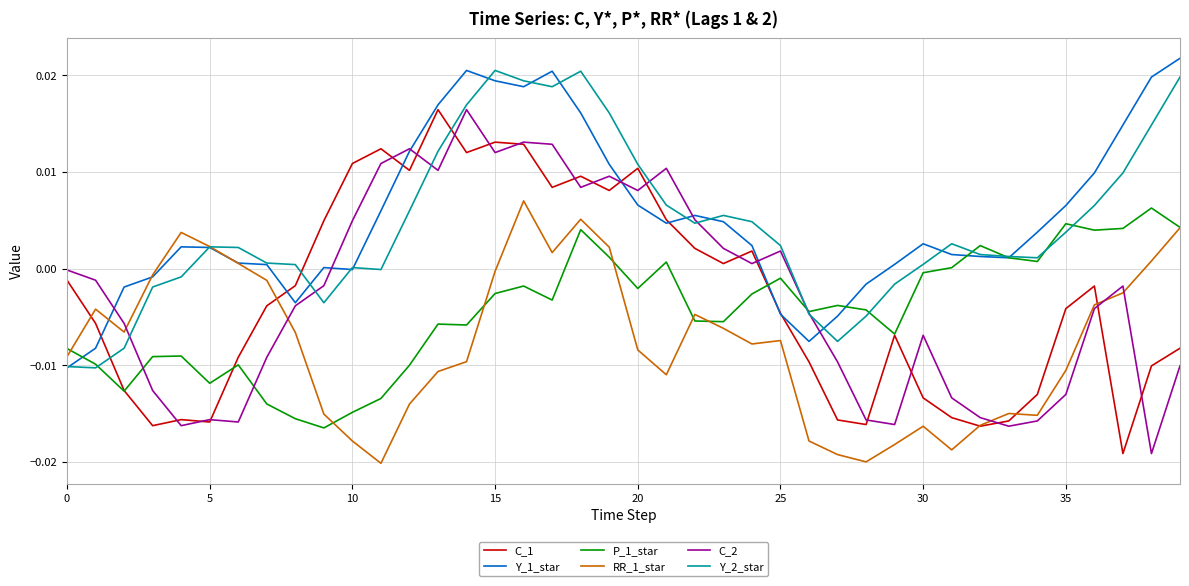

In Y_1_star, how many points are higher than both neighbors (excluding endpoints)?

6